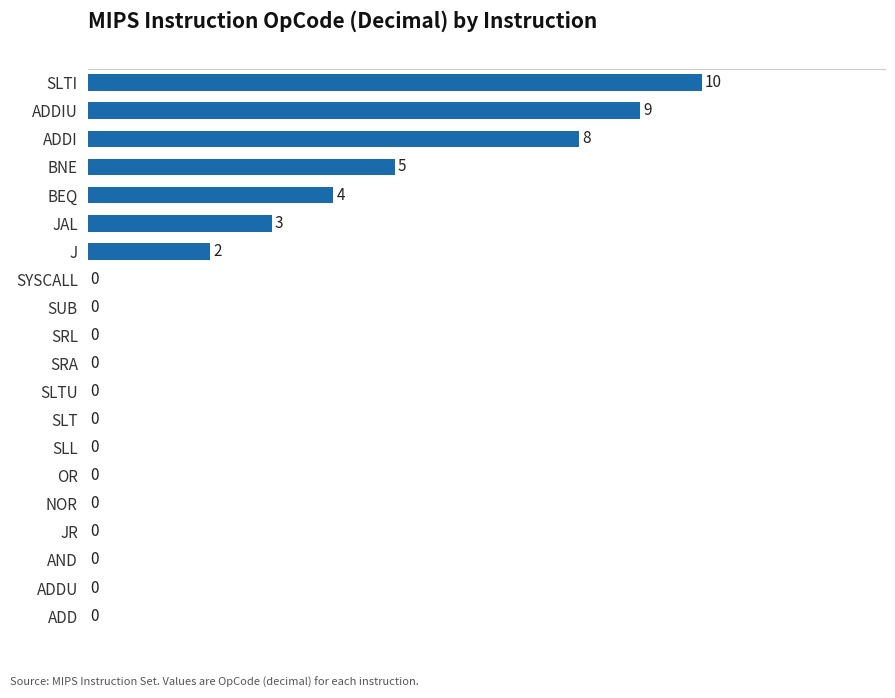

Where is the data nearest to the value 5?

BNE